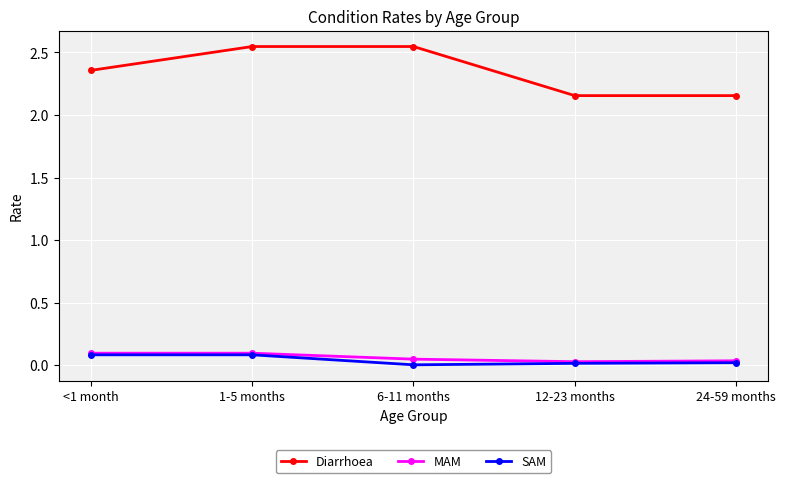

Does the chart have visible grid lines?

Yes